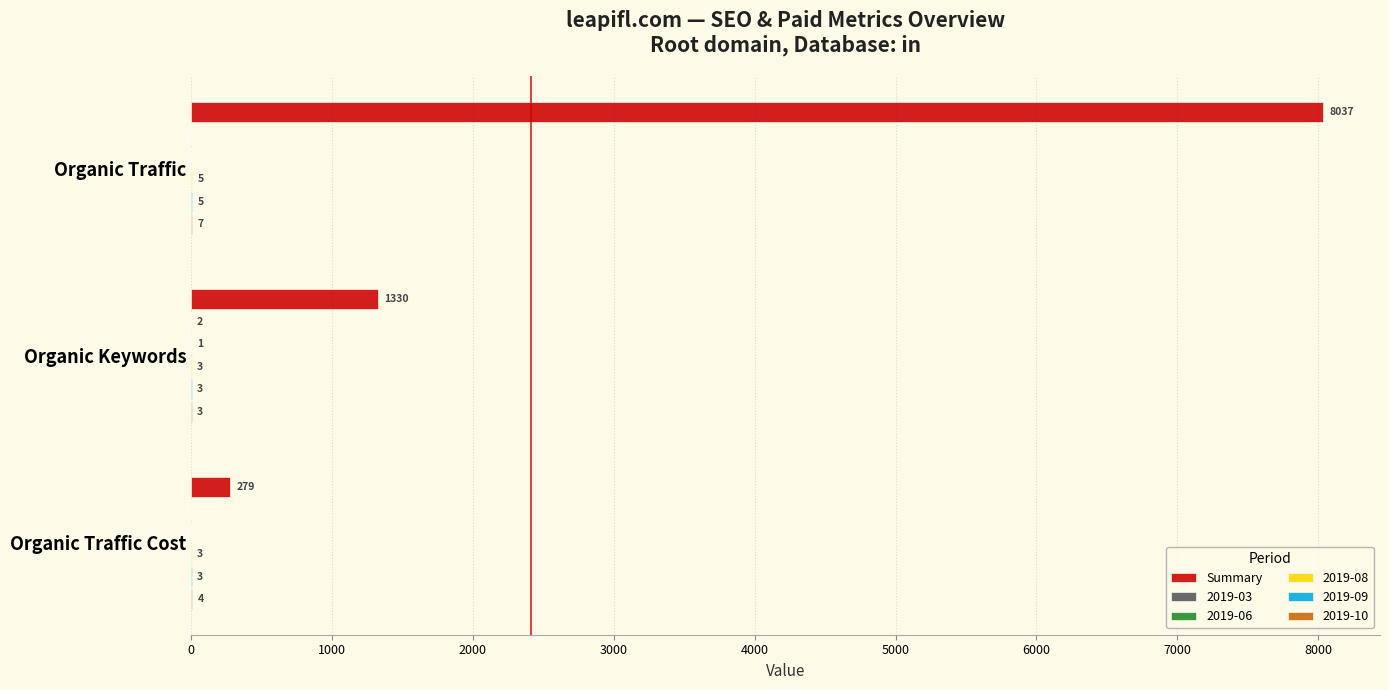

Which series changed the most between Organic Keywords and Organic Traffic Cost?

Summary